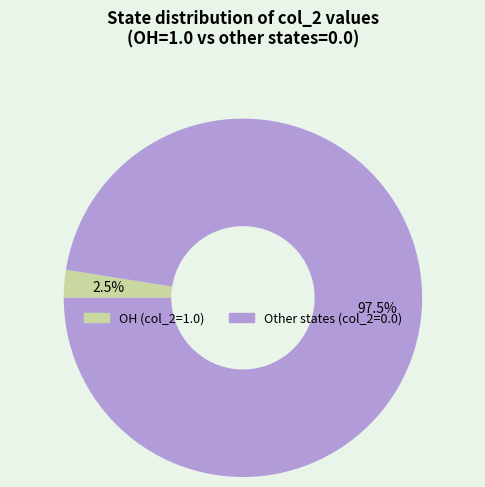

Does any single category account for the majority?

Yes